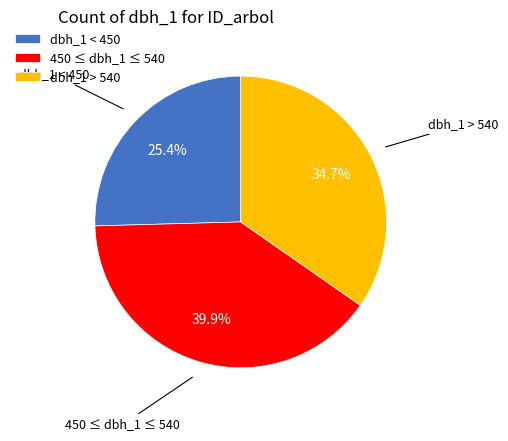

Rank the categories by value from lowest to highest.

dbh_1 < 450, dbh_1 > 540, 450 ≤ dbh_1 ≤ 540